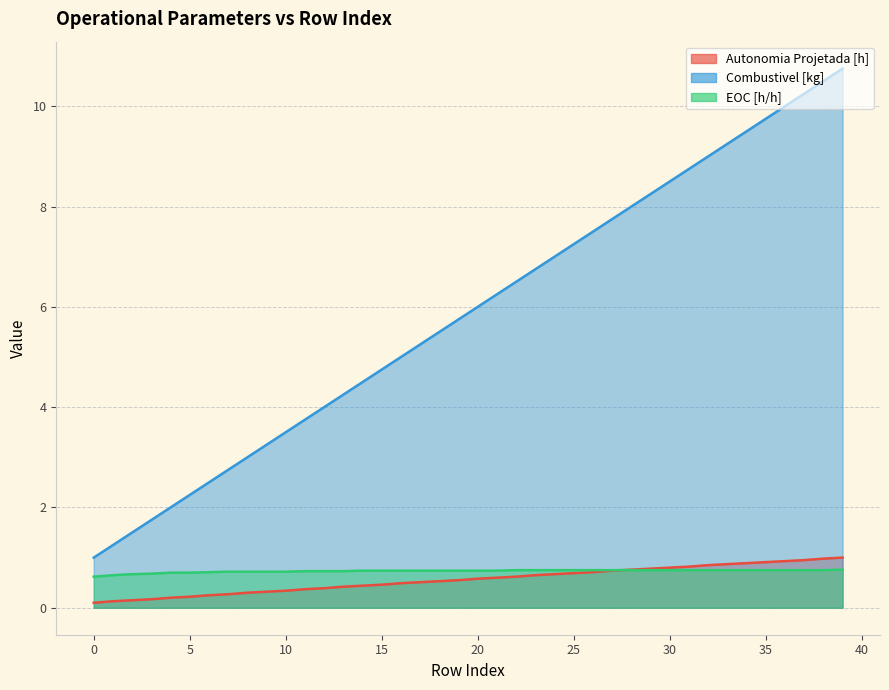

What is the total value across all series at 10?

4.6